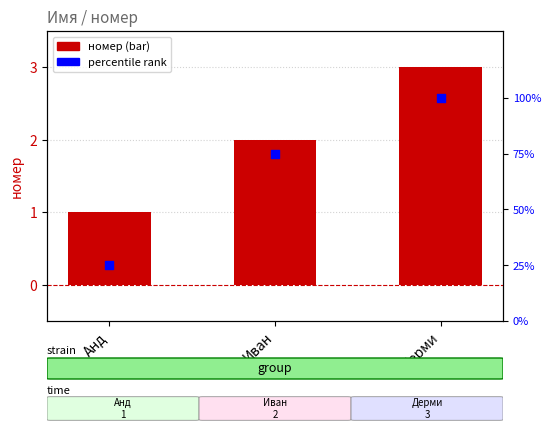

At which category is the sum across all series the highest?

Дерми